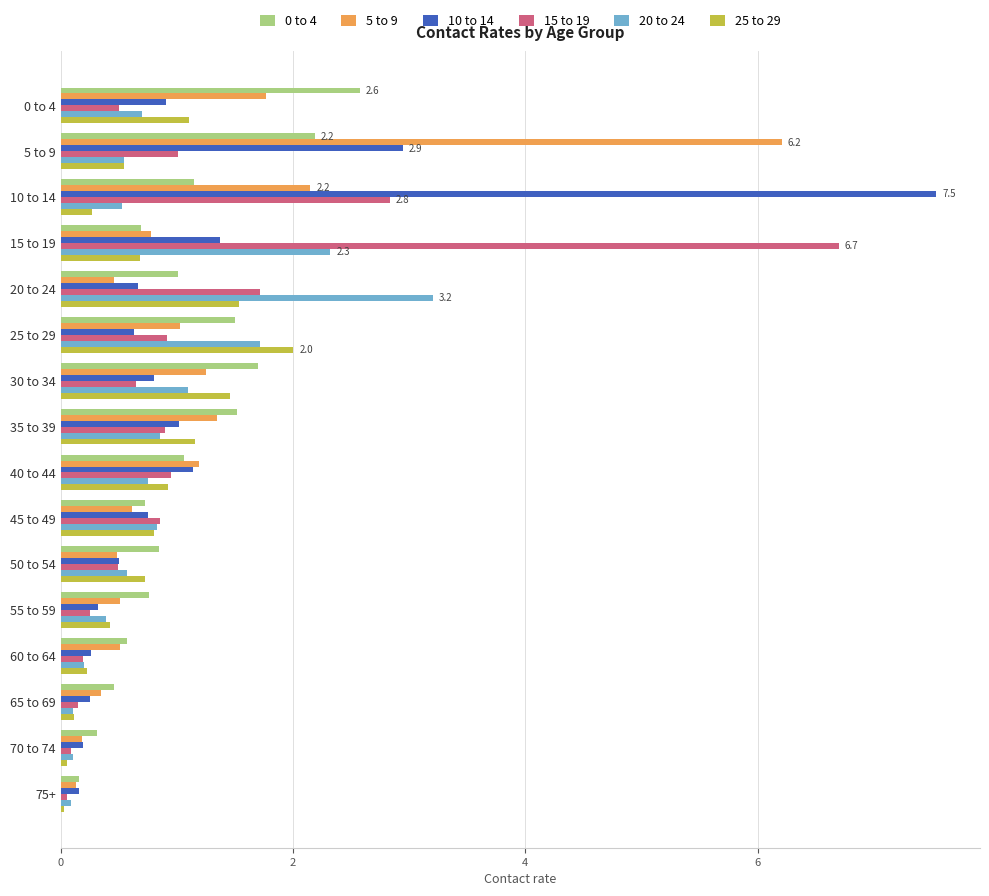

True or false: 10 to 14 has a value of 1.3 at 30 to 34.

False